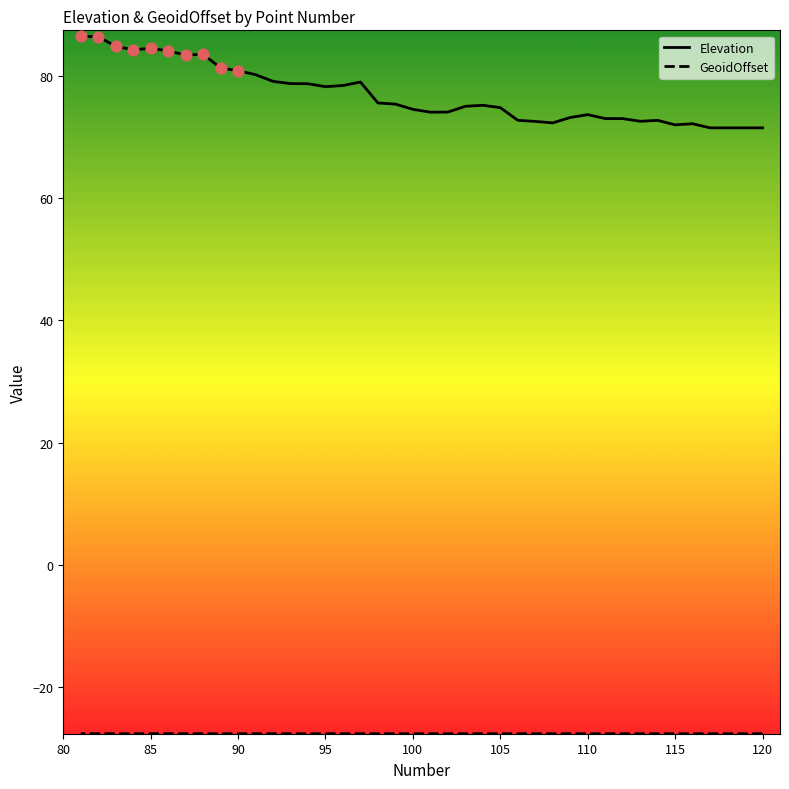

Is the value of Elevation at 110 greater than the value of GeoidOffset at 15?

Yes